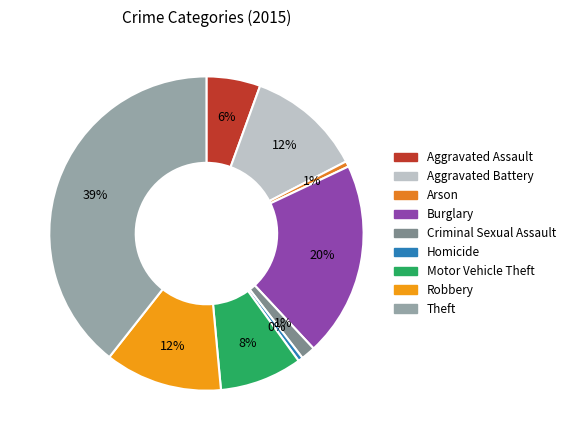

What portion of the pie excludes Aggravated Assault?

94.5%